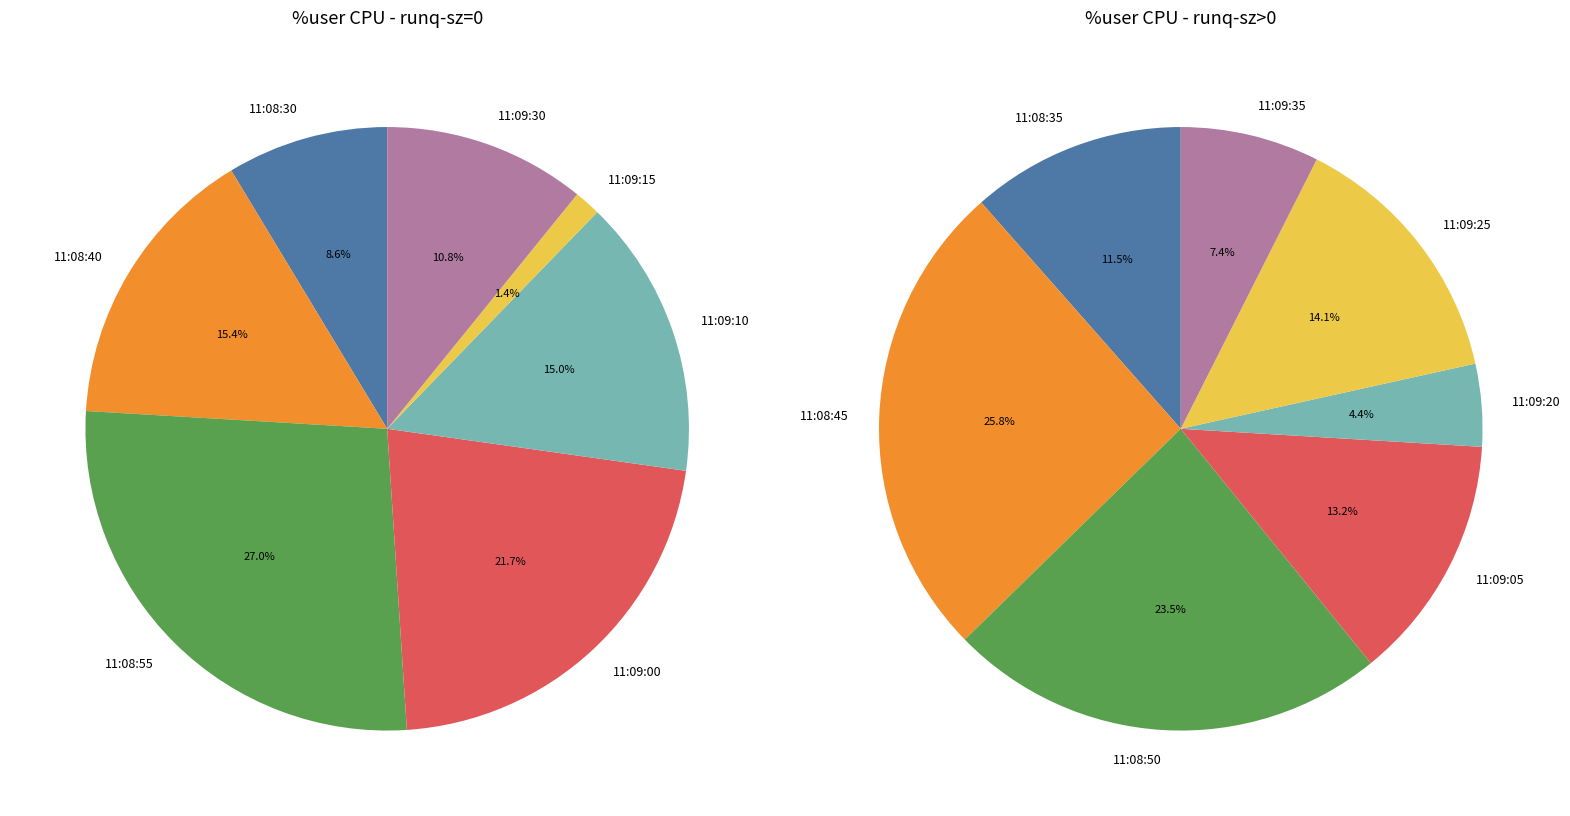

Is it true that 11:09:05 is 14% of the pie?

False